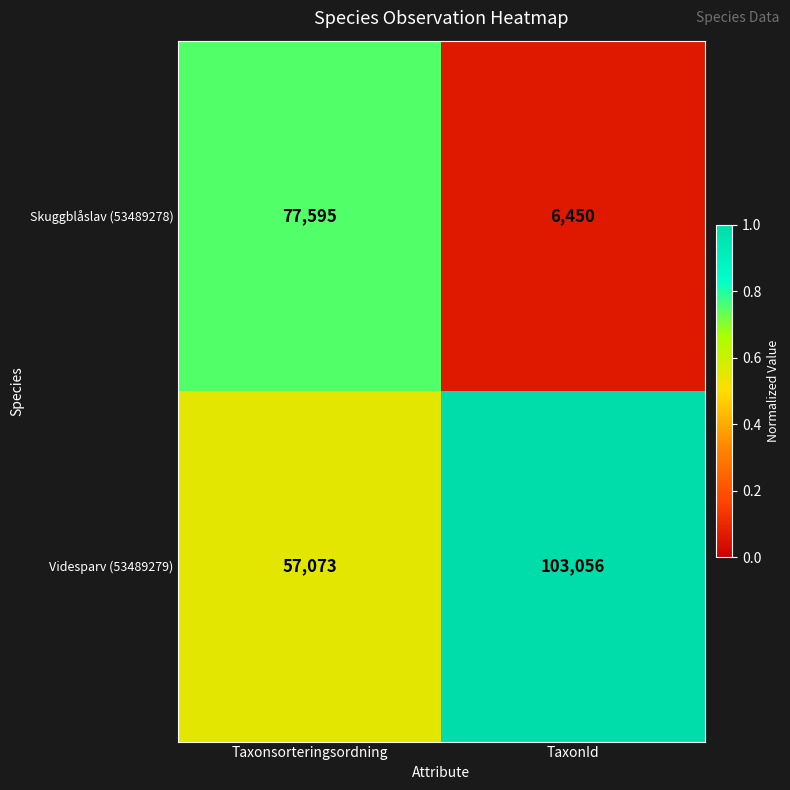

What is the spread (max minus min) of values at TaxonId?

96606